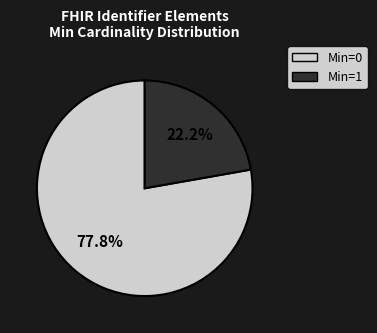

Count the number of slices in the pie.

2